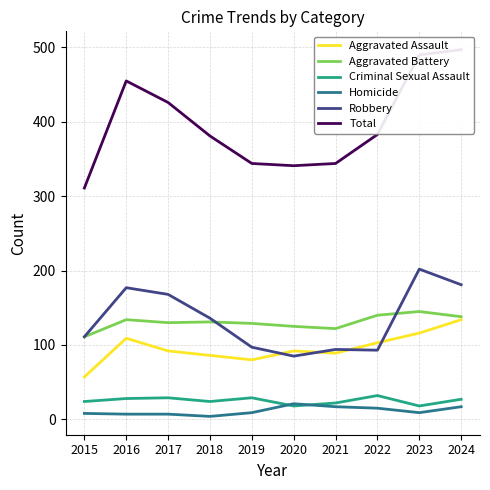

What is the average value of the Homicide series?

11